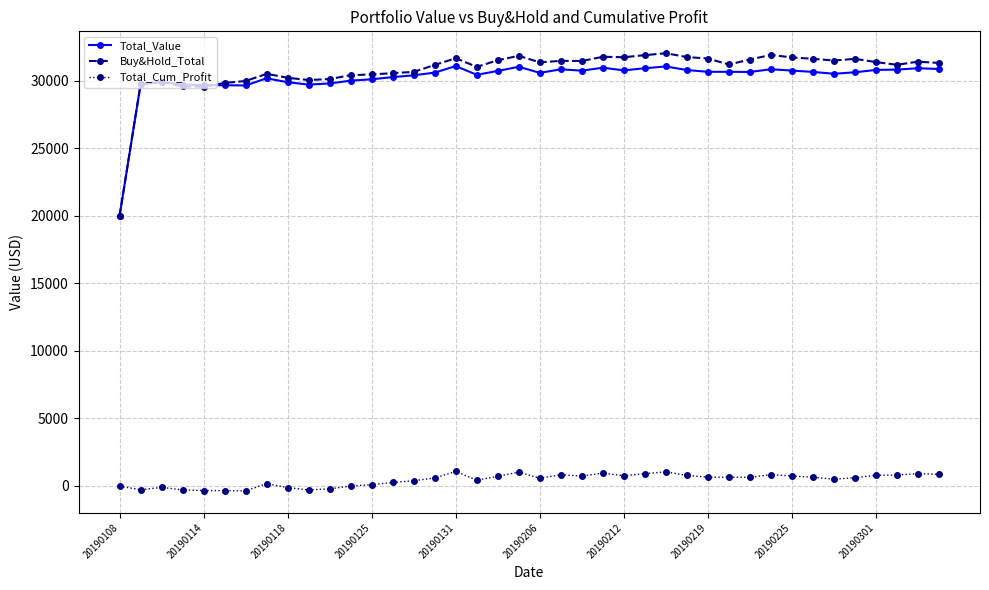

At how many categories does at least one series exceed 14558?

40